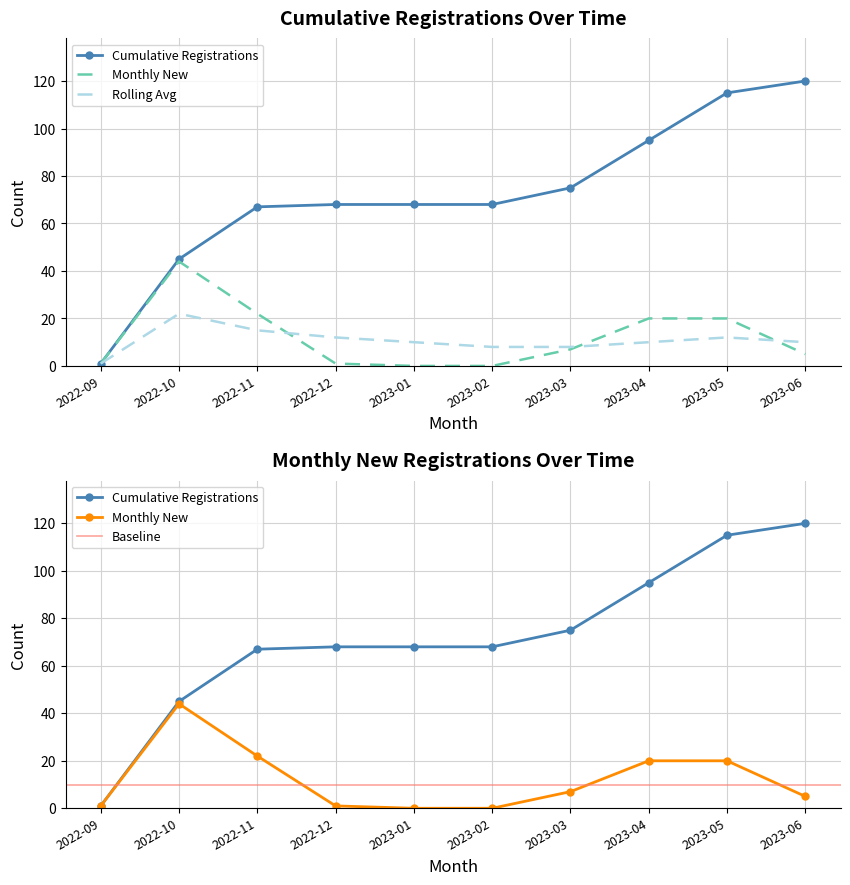

The value of Monthly New at 2023-02 is 0. True or false?

True